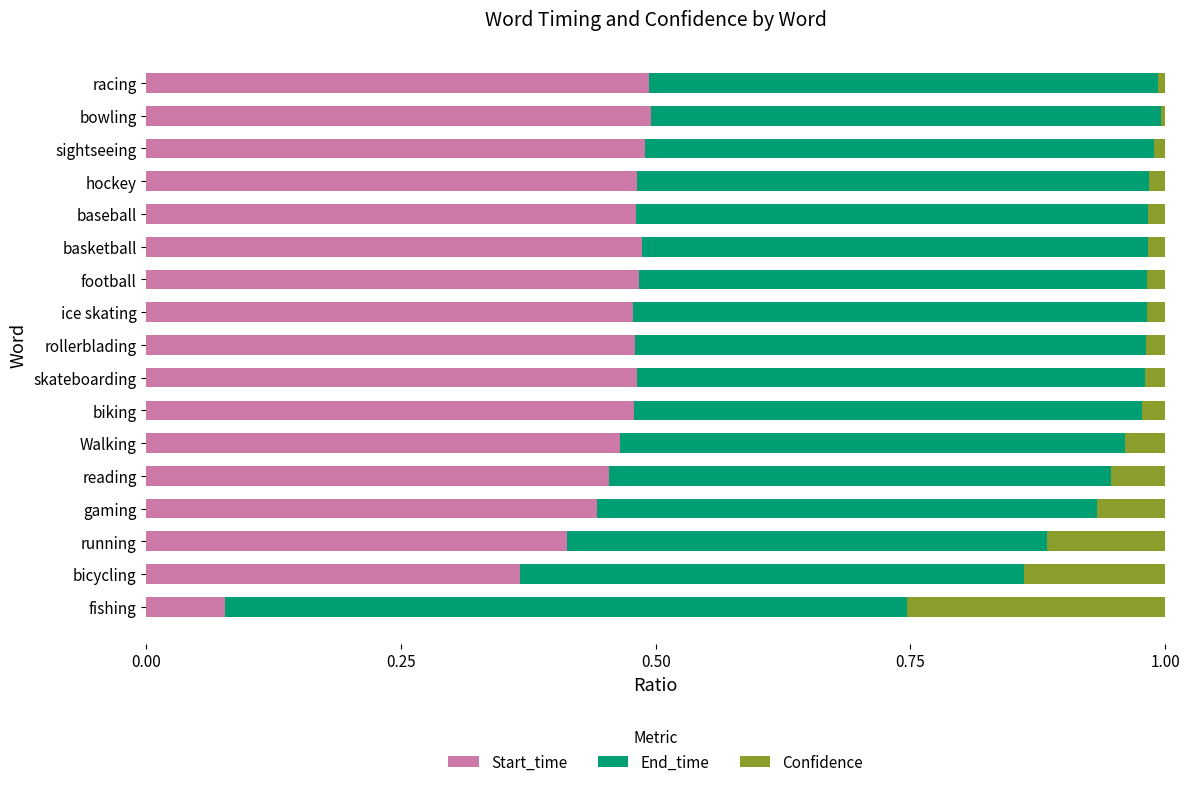

At which label does Start_time reach its minimum?

fishing